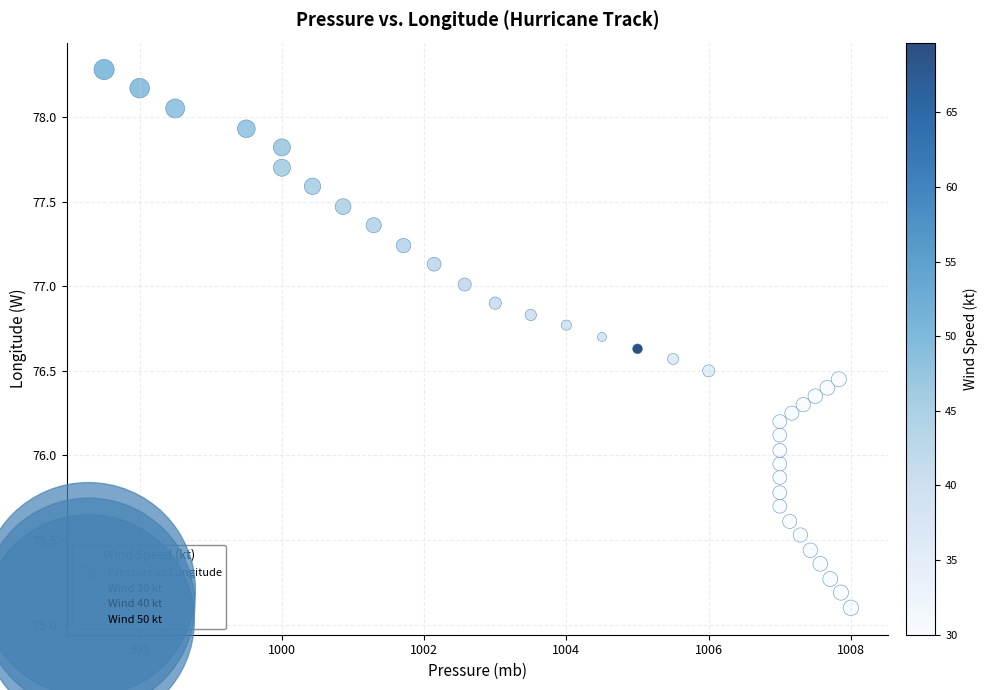

What is the range of Y values (max minus min)?

3.2